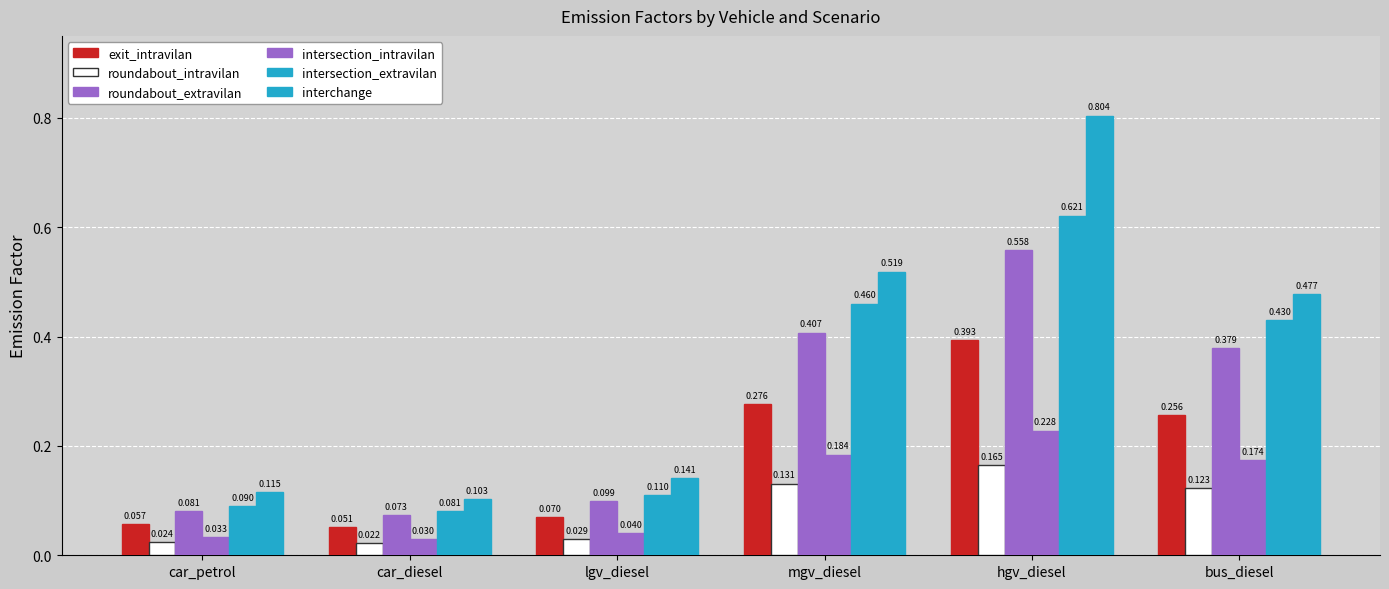

How many categories are shown in the chart?

6